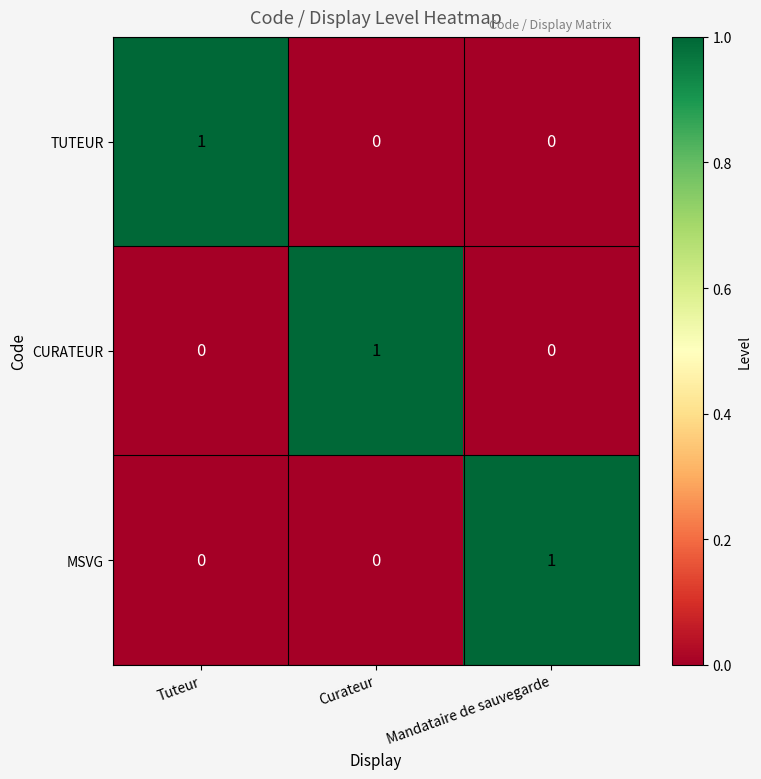

The CURATEUR series shows 2 at Curateur. True or false?

False